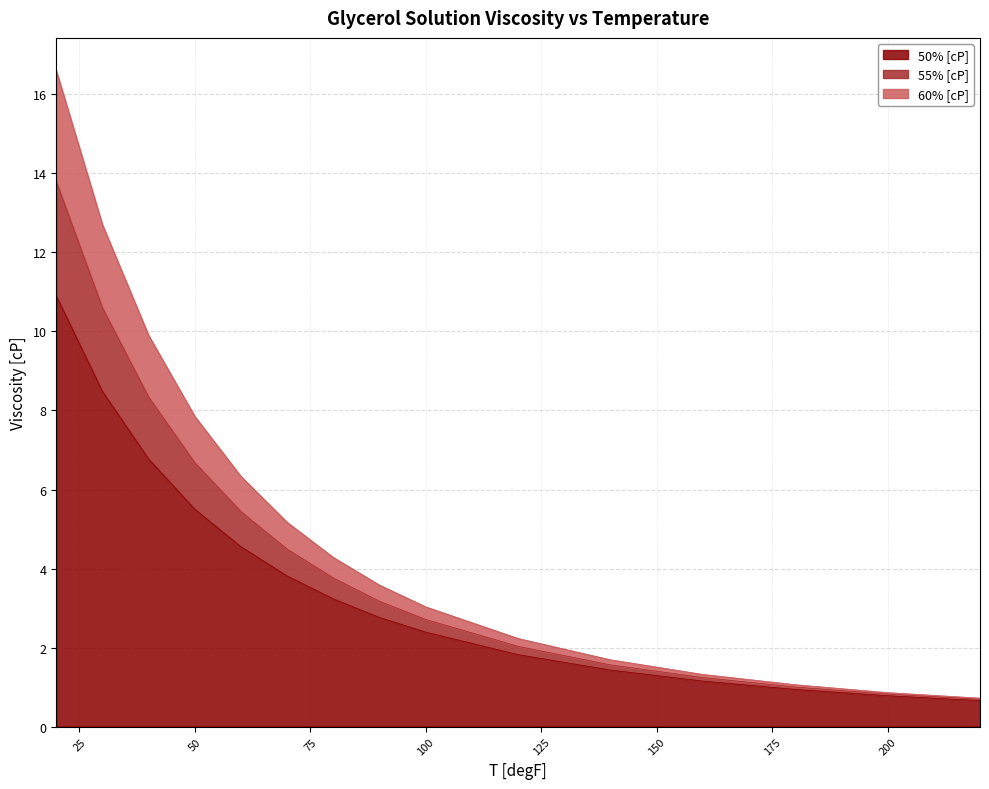

At which label is 50% [cP] closest to 5?

60